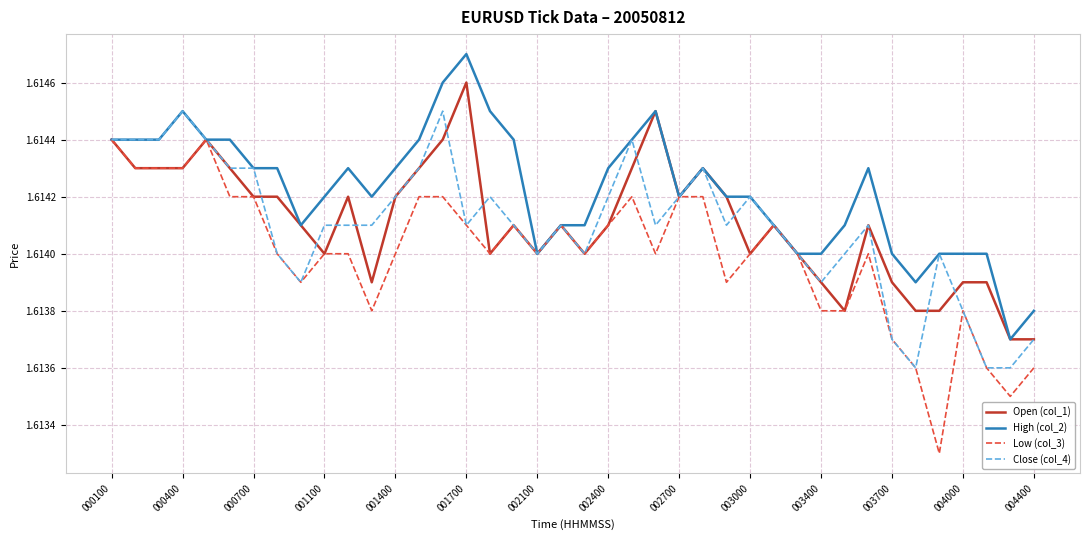

Which series has the largest total across all categories?

High (col_2)